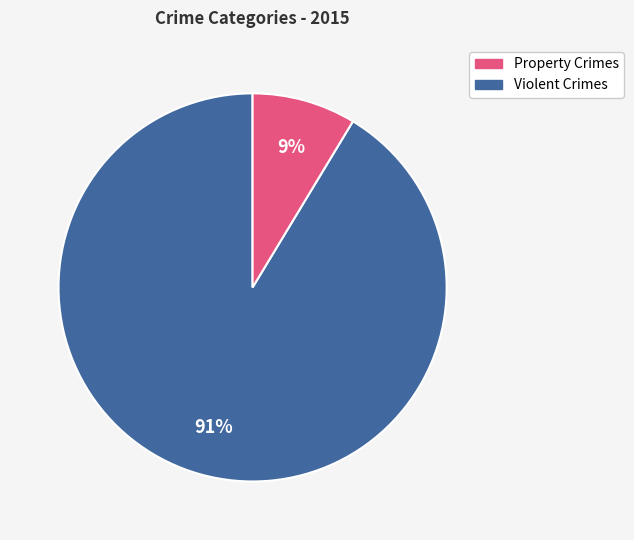

To the nearest percent, what is the average slice percentage?

50%